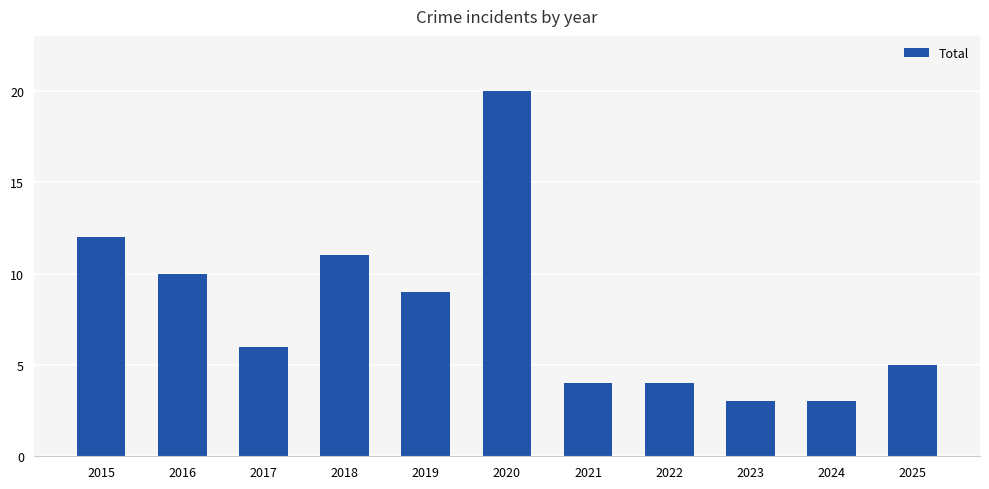

What is the value of the 7th bar from the left?

4